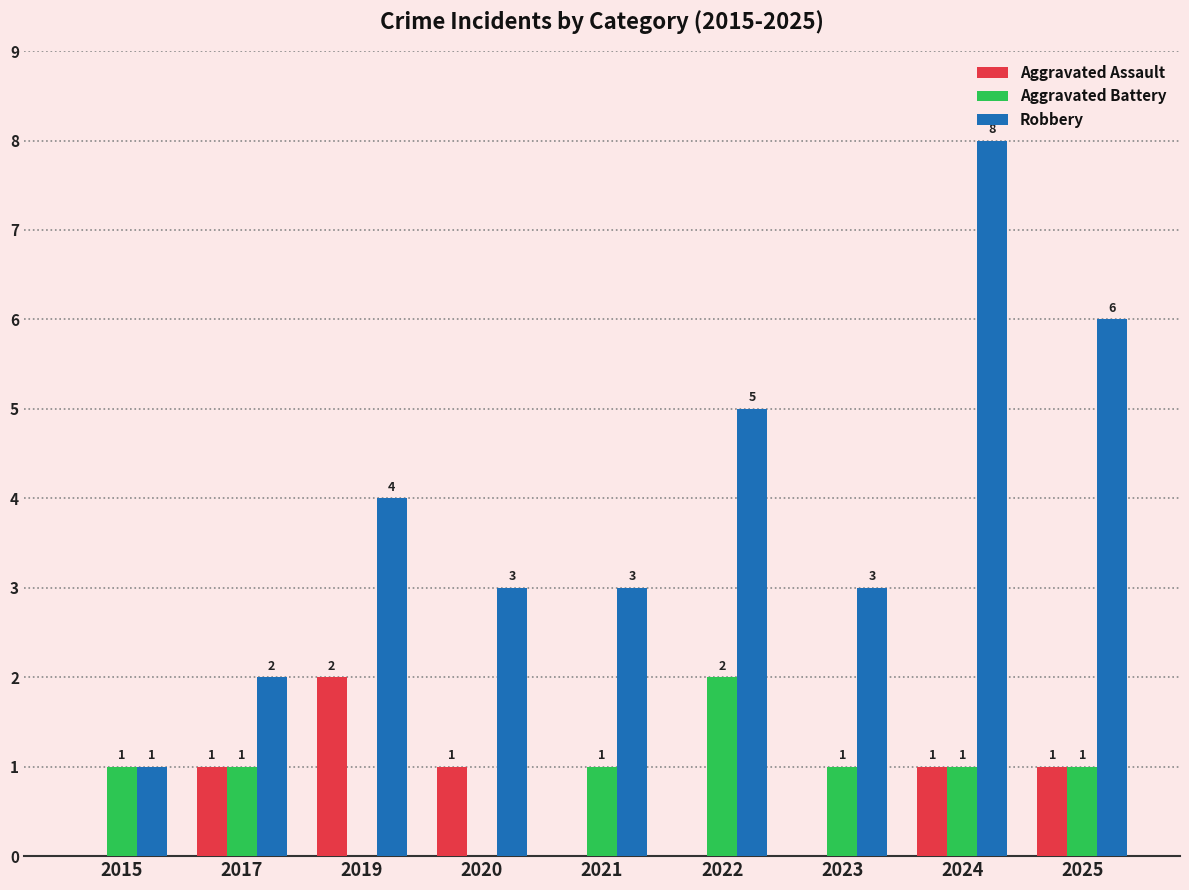

The Robbery series shows 3 at 2020. True or false?

True